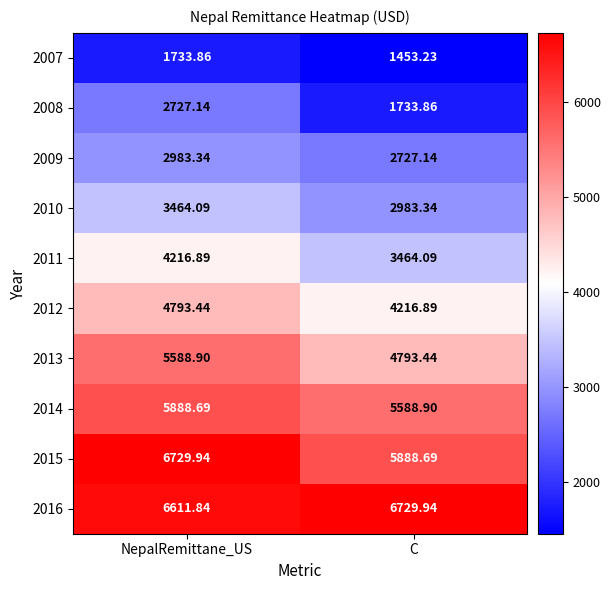

At which category is the sum across all series the highest?

NepalRemittane_US